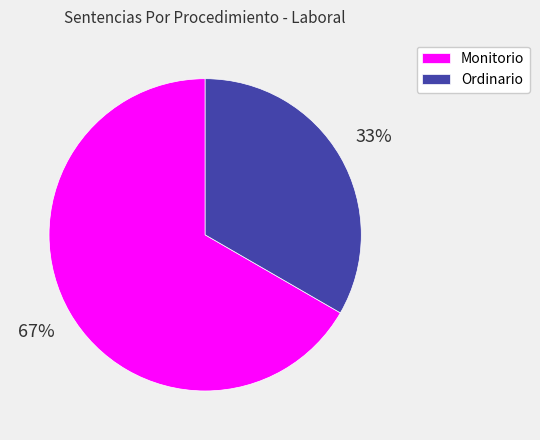

True or false: Ordinario accounts for 33% of the total.

True